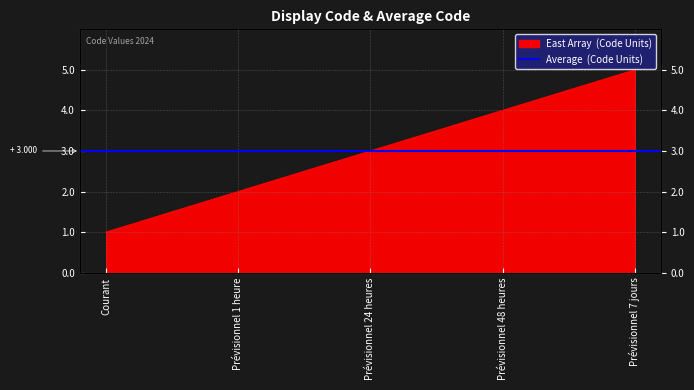

Reading left to right, what are all the values shown in this chart?

1	2	3	4	5